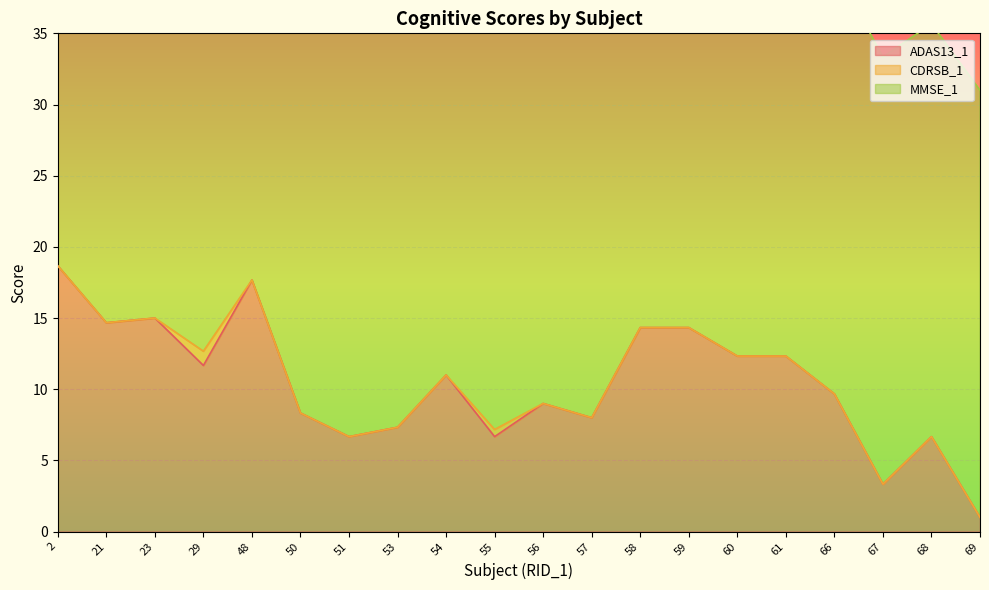

How many lines are shown in the chart?

3